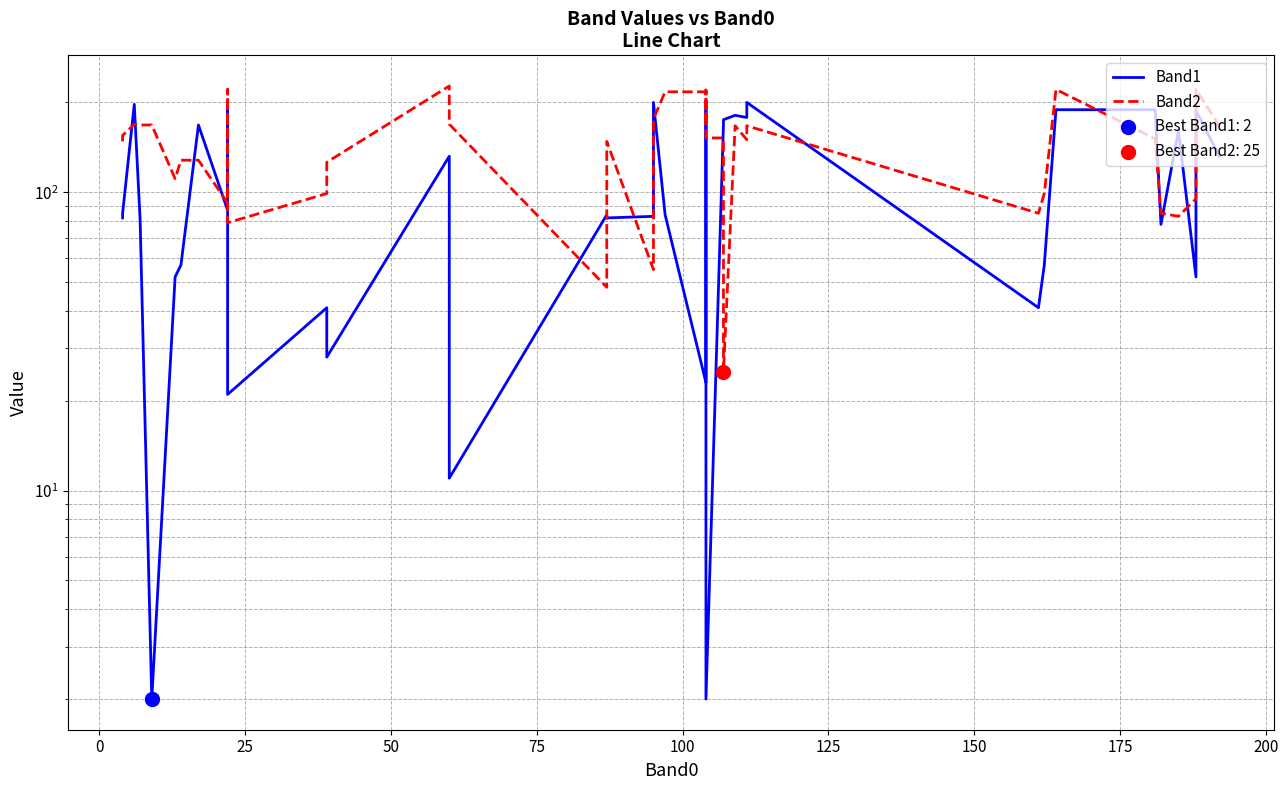

Which series has the largest total across all categories?

Band2